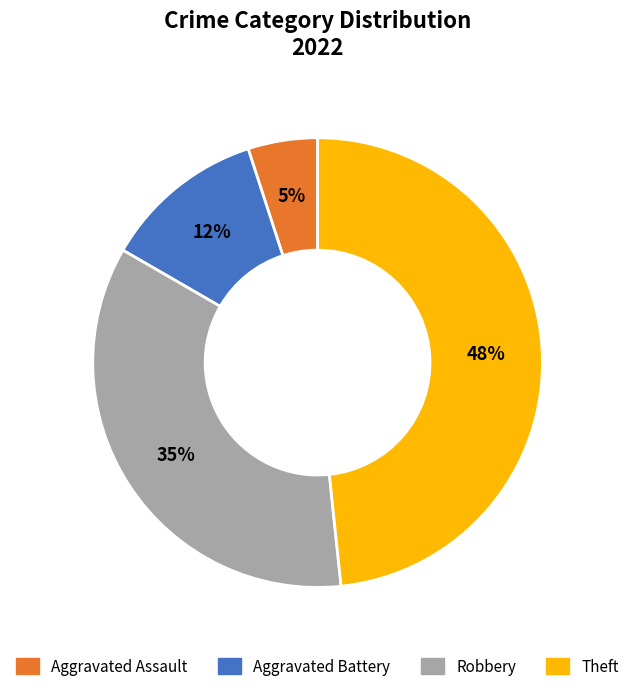

Is the sum of Aggravated Assault and Robbery greater than half?

No